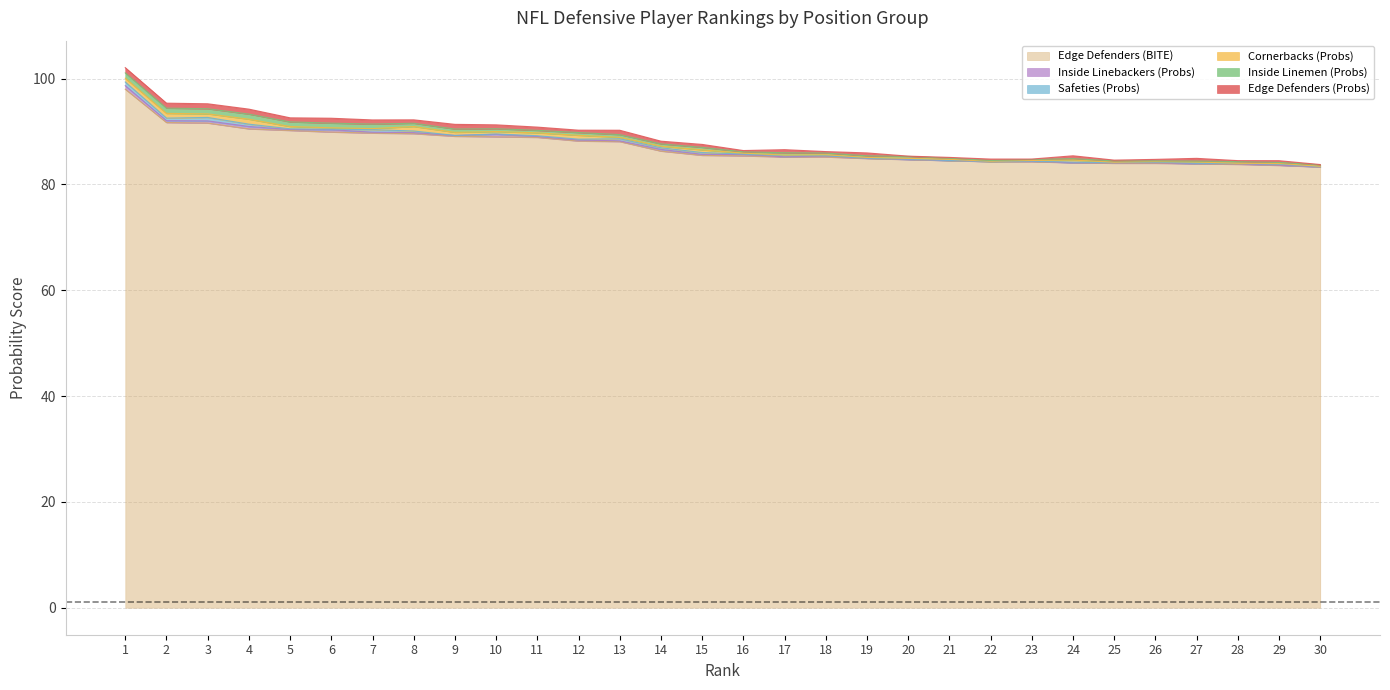

Where is the first local maximum for Safeties (Probs)?

3